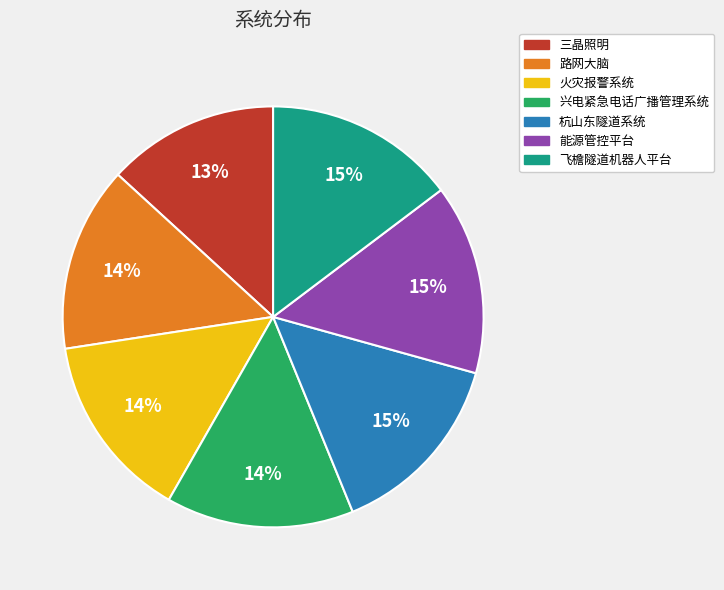

To the nearest percent, what is the combined percentage of 能源管控平台 and 路网大脑?

29%